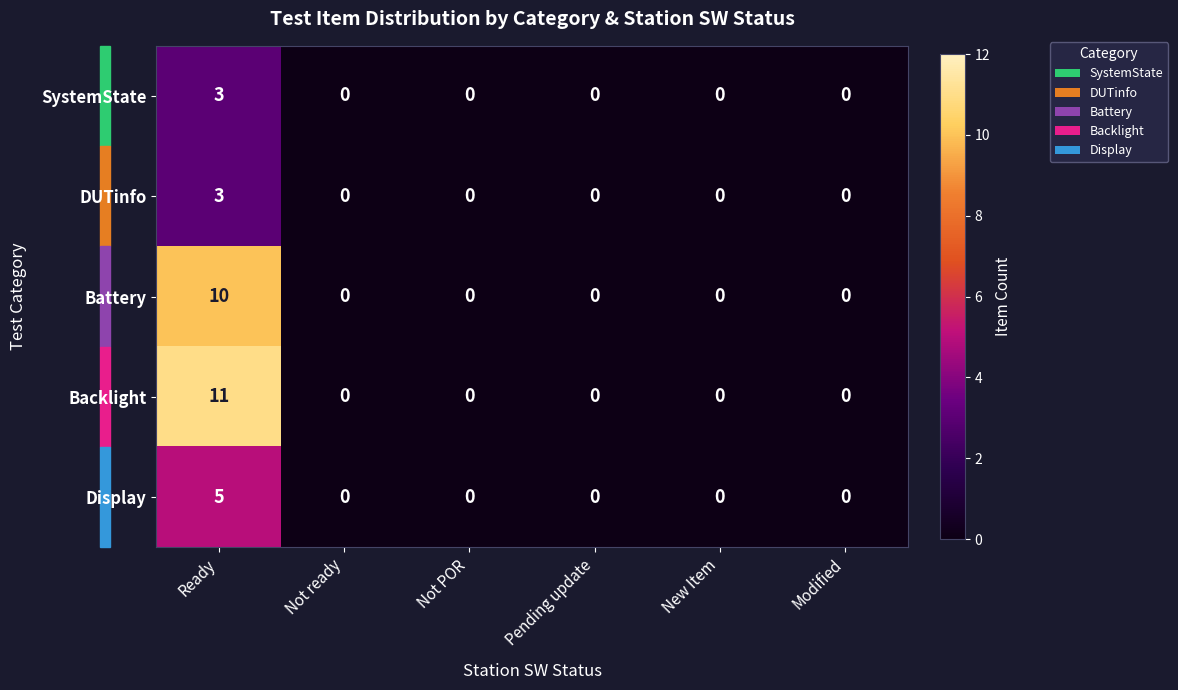

What is the sum of all DUTinfo values?

3